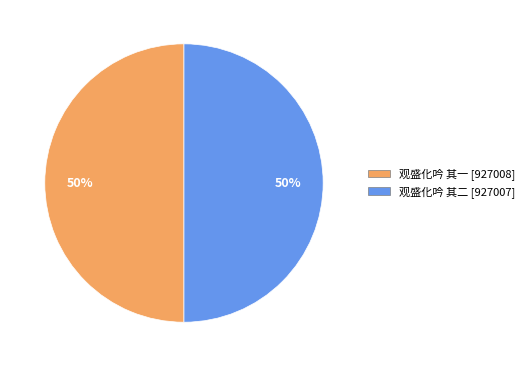

To the nearest percent, what is the average slice percentage?

50%